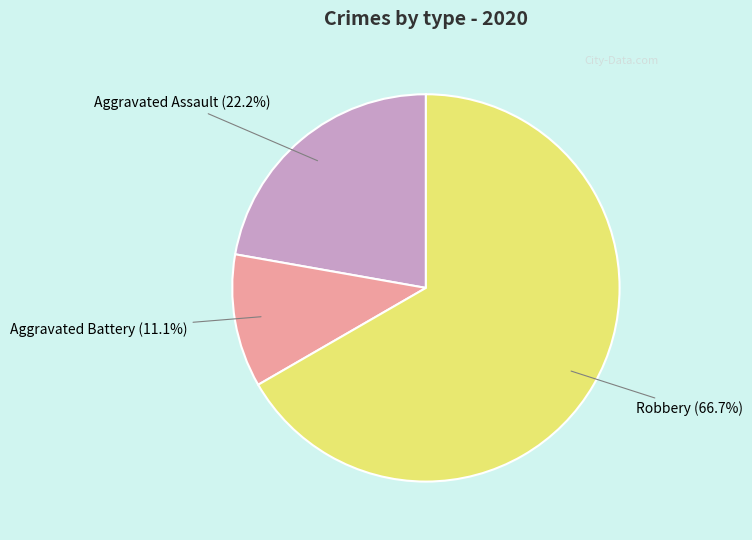

What percentage is the Aggravated Battery slice, to the nearest percent?

11%